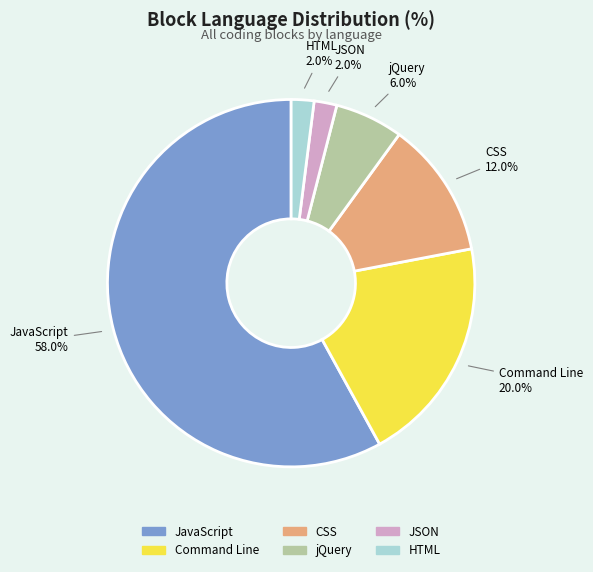

The Command Line slice represents 20% of the pie. True or false?

True